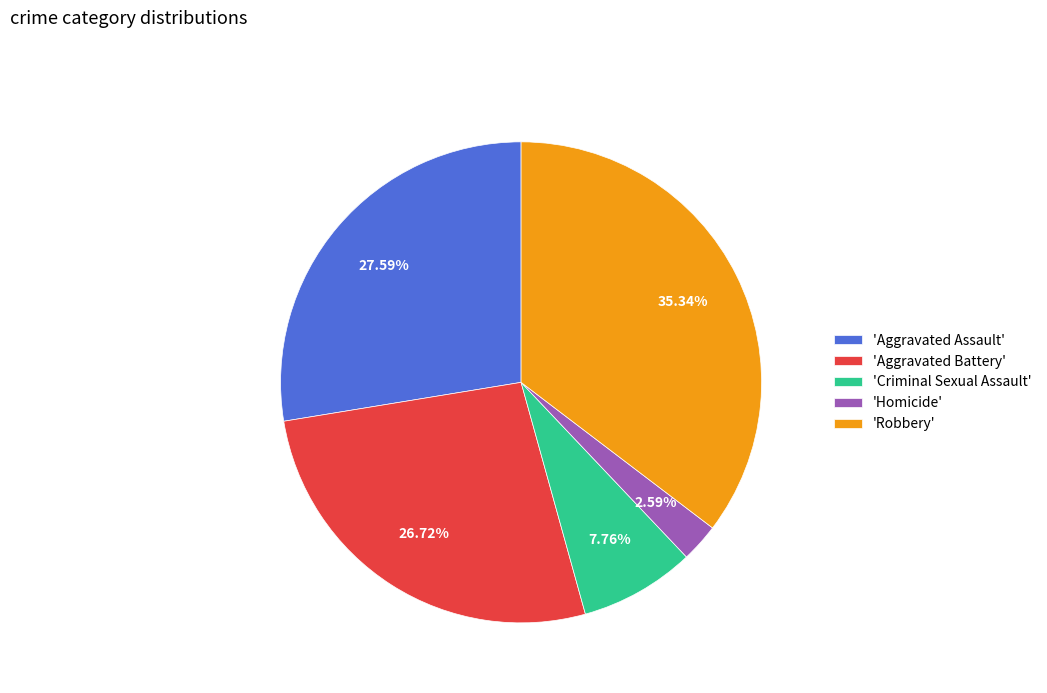

What is the ratio of the value at 'Robbery' to the value at 'Criminal Sexual Assault'?

4.6